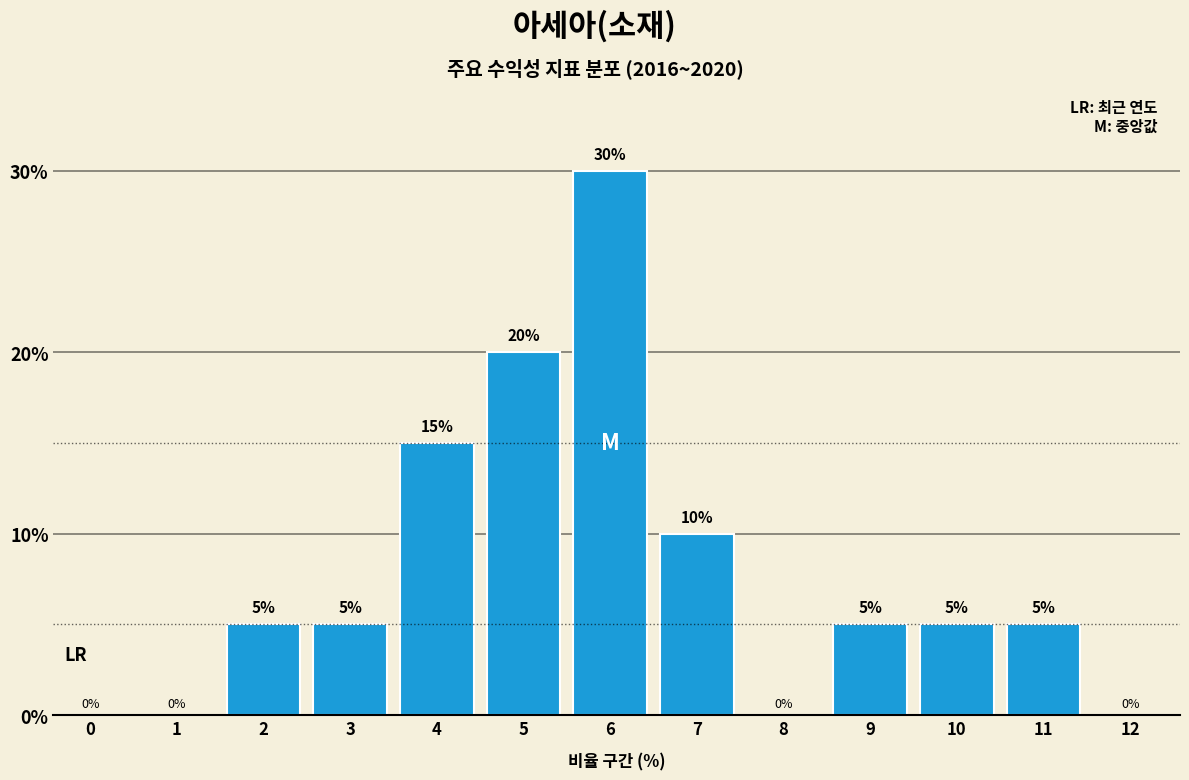

Reading left to right, list all the values displayed in this chart.

0=0	1=0	2=5	3=5	4=15	5=20	6=30	7=10	8=0	9=5	10=5	11=5	12=0